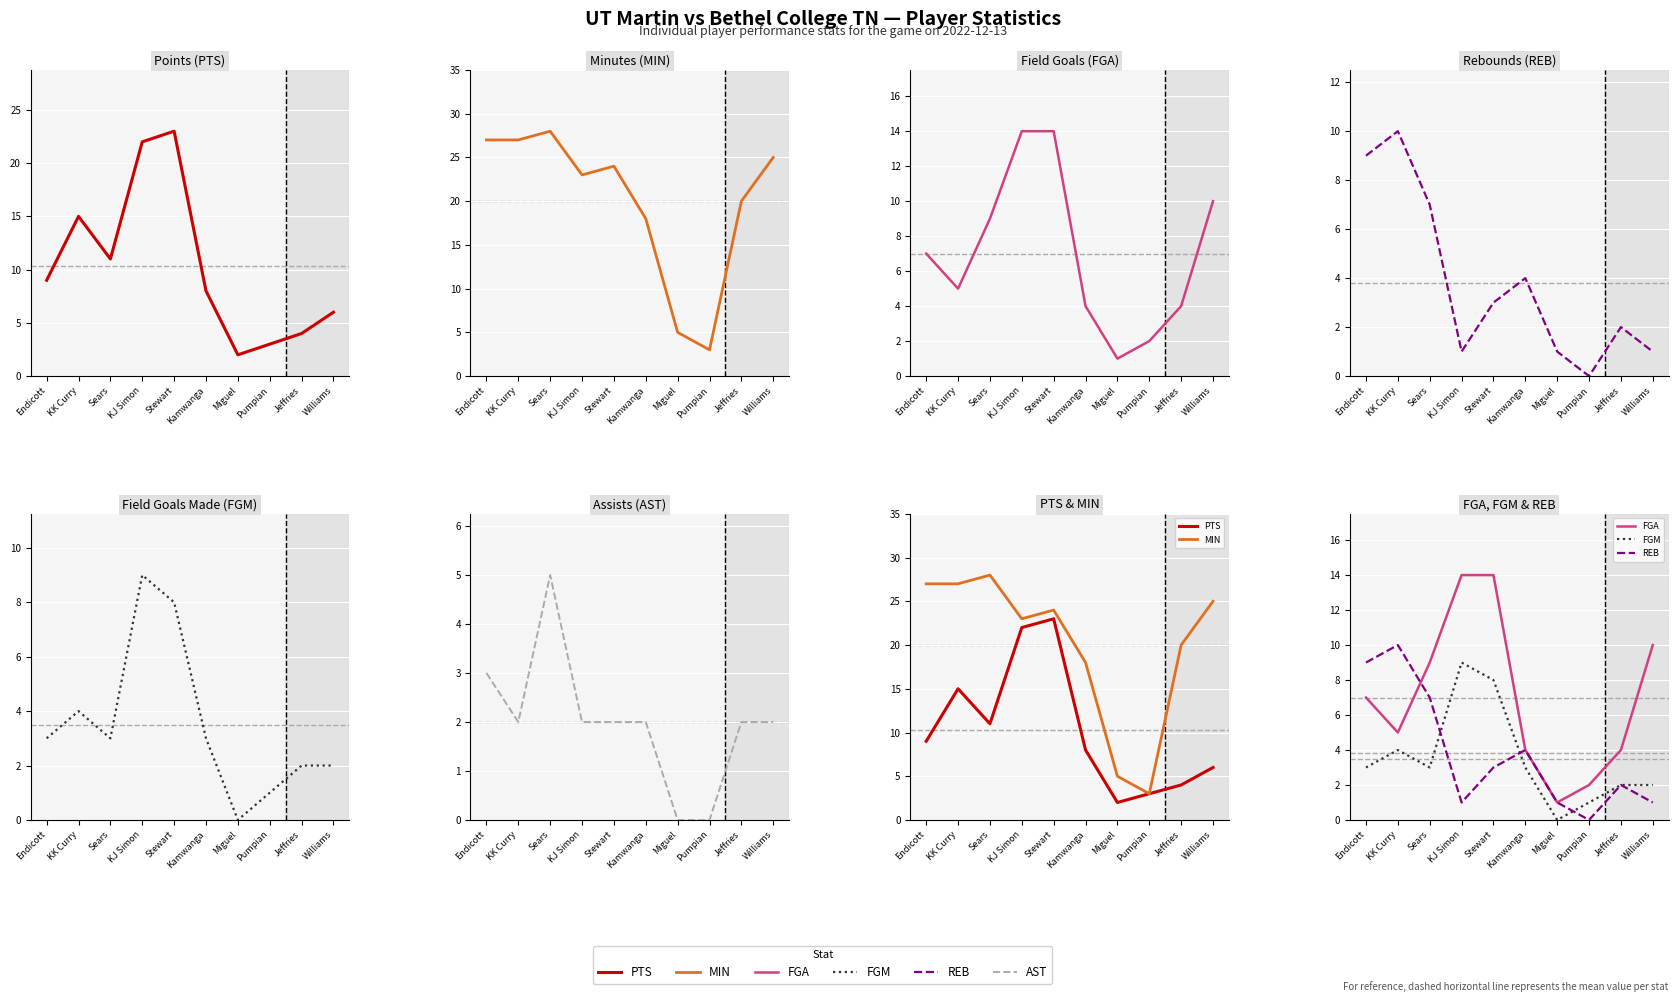

True or false: PTS has more than 0 interior local peaks.

True